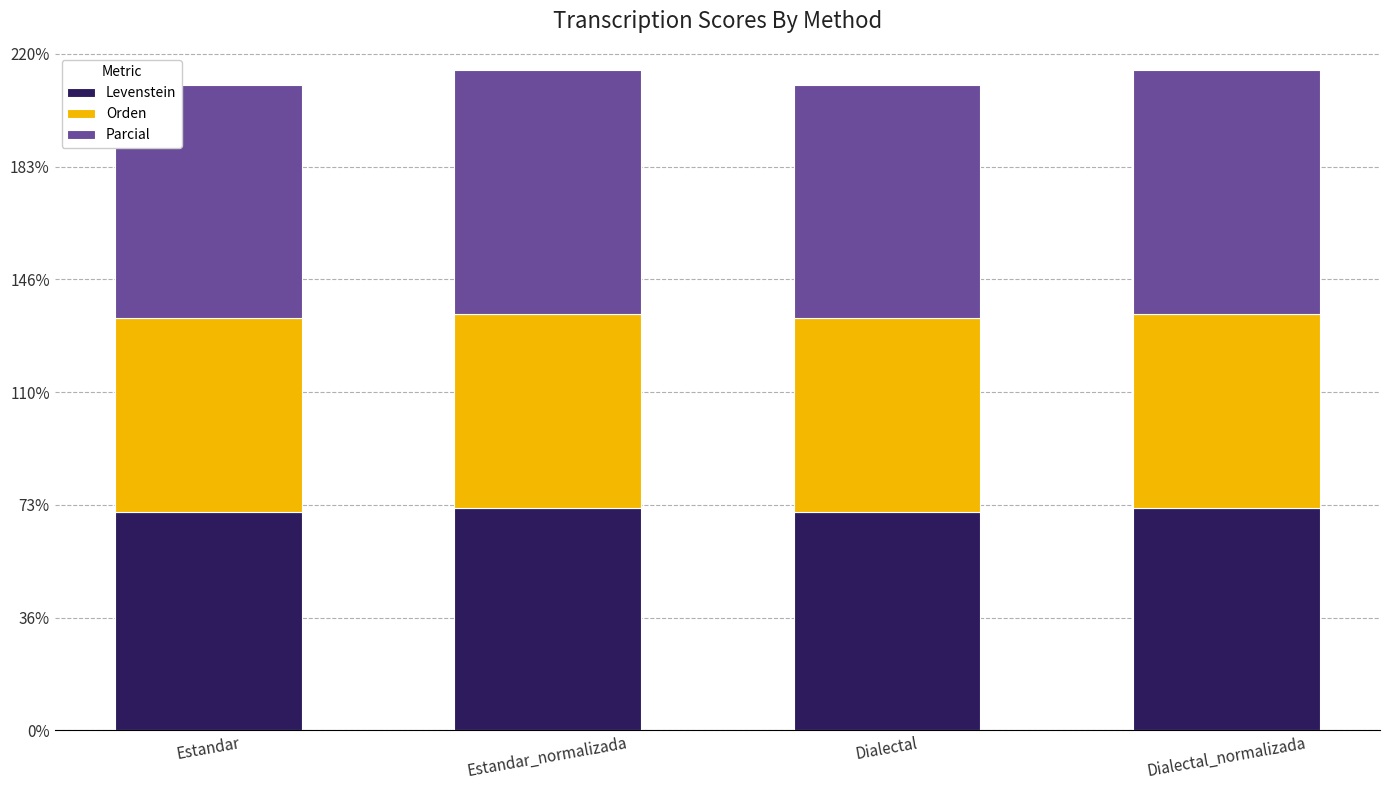

What is the total value across all series at Estandar_normalizada?

214.6